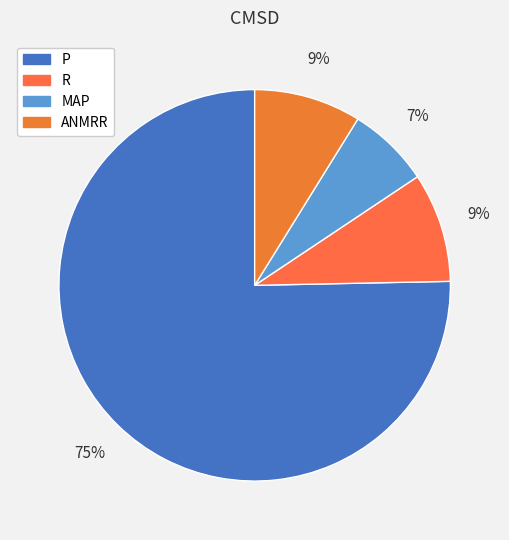

How many segments does this pie chart have?

4